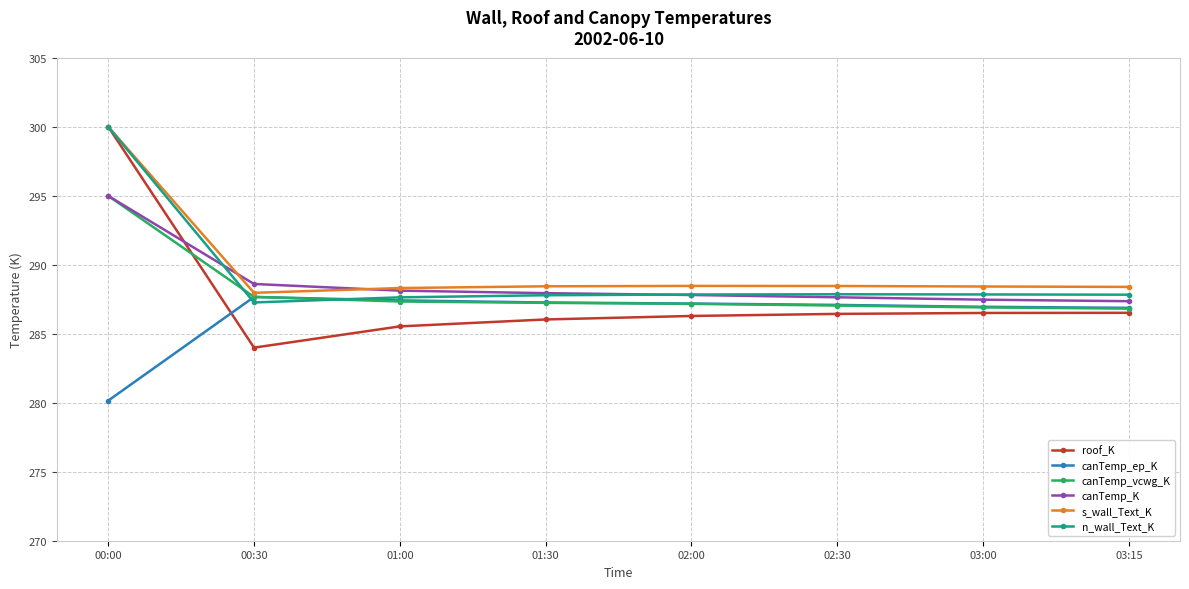

Where is canTemp_K nearest to the value 291?

00:30